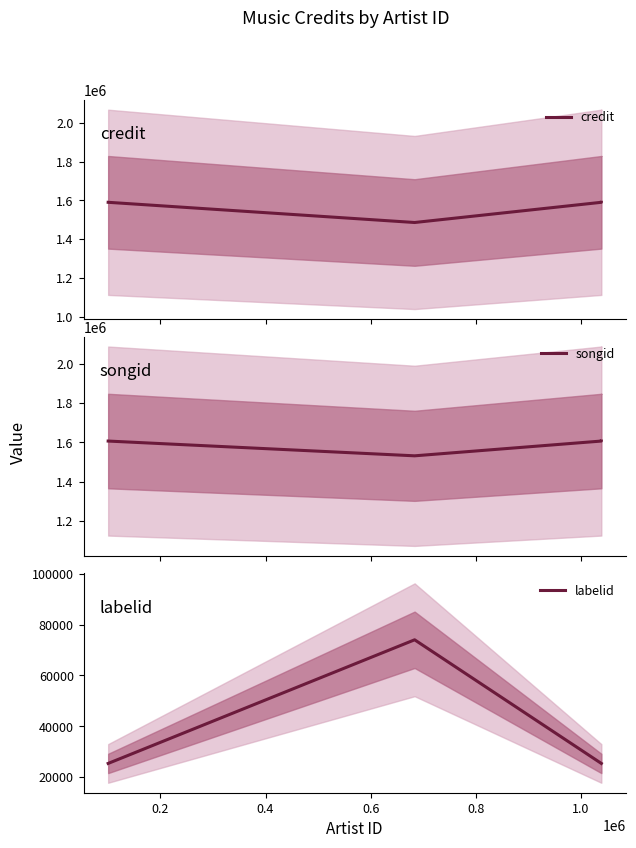

Which series has the largest total across all categories?

songid